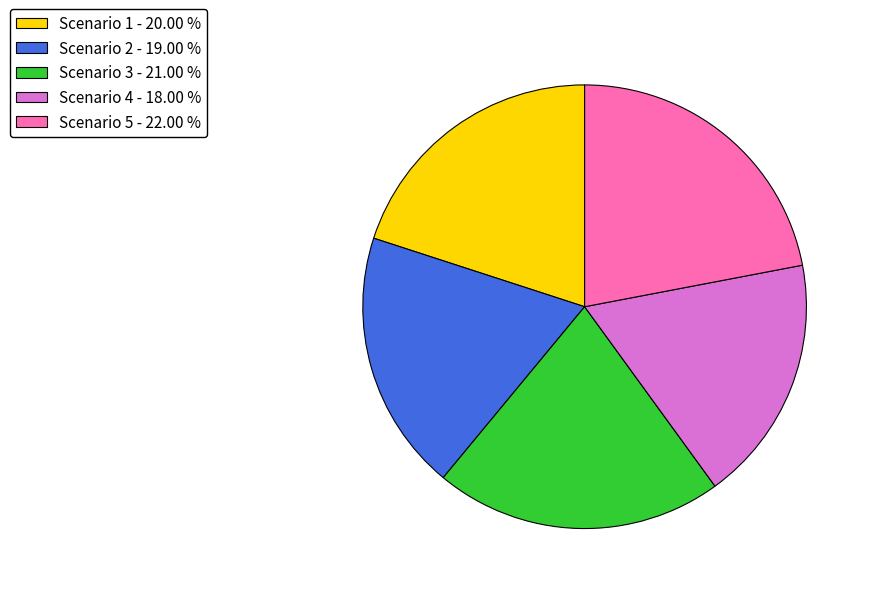

Which category has the smallest portion of the pie?

Scenario 4